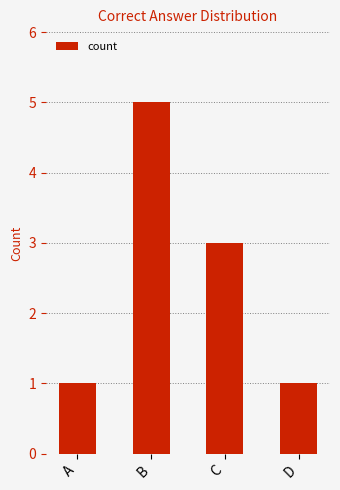

True or false: the data shows 2 at A.

False